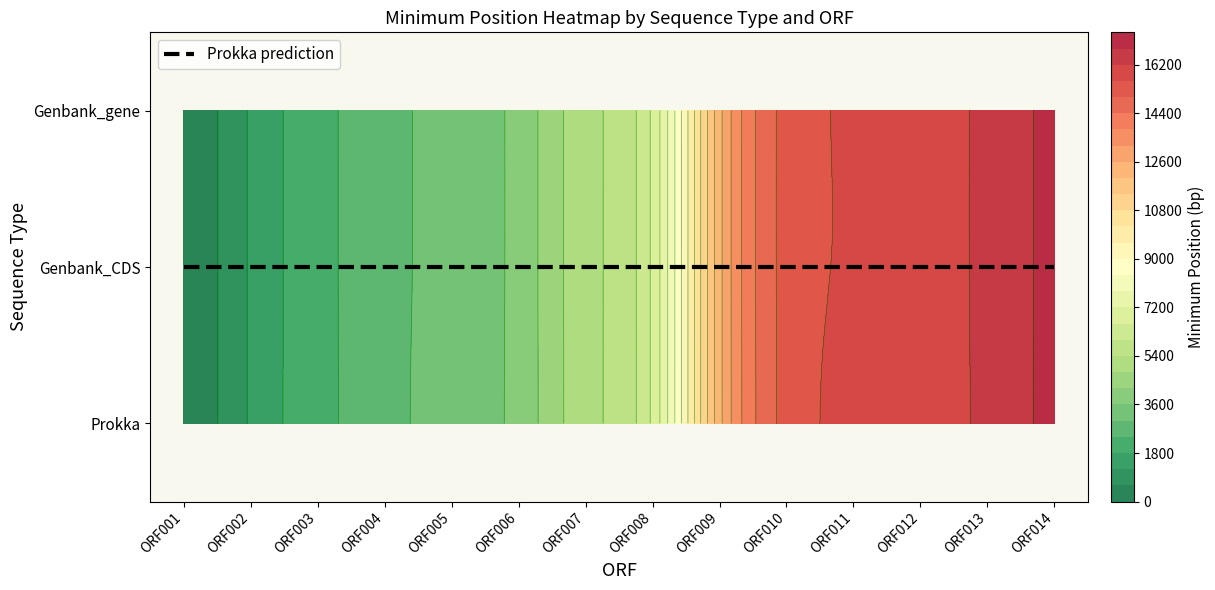

What is the sum of all Genbank_CDS values?

117973